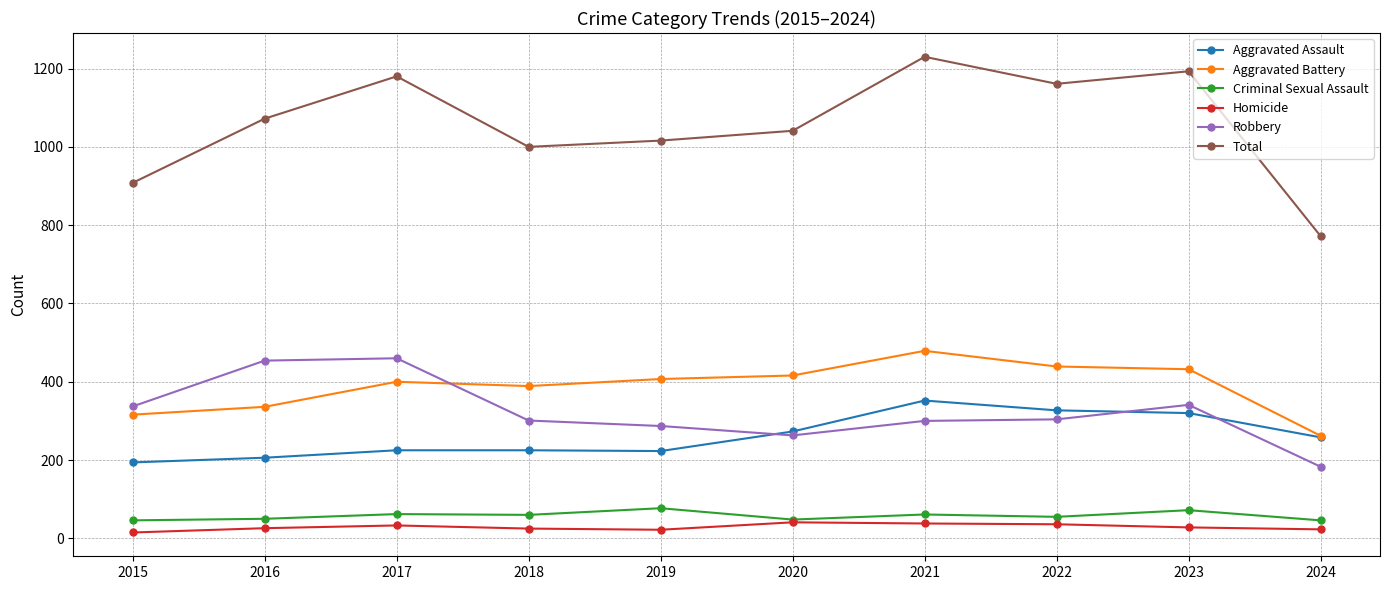

List the series in order of their peak value, highest first.

Total, Aggravated Battery, Robbery, Aggravated Assault, Criminal Sexual Assault, Homicide